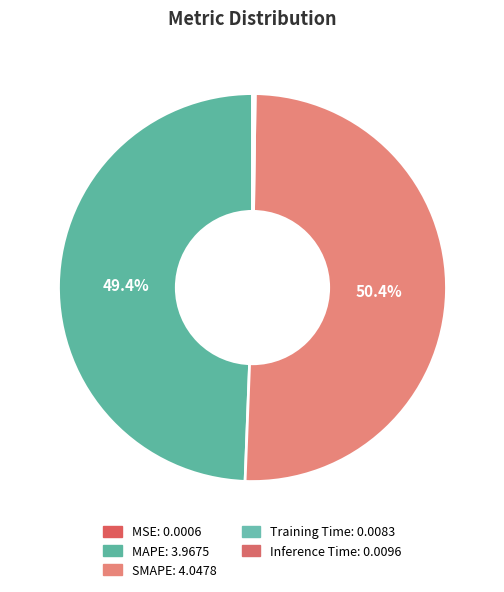

Which slice represents more than half of the pie?

SMAPE